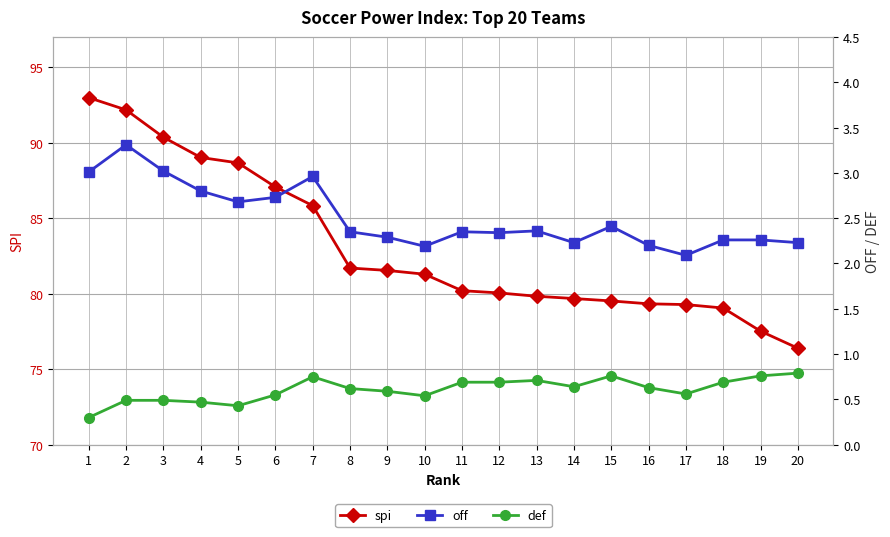

Which series has the largest total across all categories?

spi